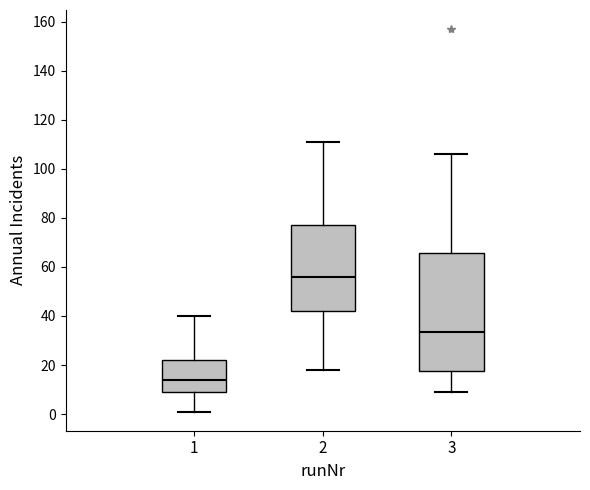

Reading left to right, transcribe this box plot: for each box, give where its median line is, the range the box spans, and where its two whiskers end, as read against the y-axis. The values are not printed on the chart, so give them approximately, as read against the axis.

1: median 14, box 10 to 22, whiskers 2 to 40
2: median 56, box 42 to 78, whiskers 18 to 112
3: median 34, box 18 to 66, whiskers 10 to 106